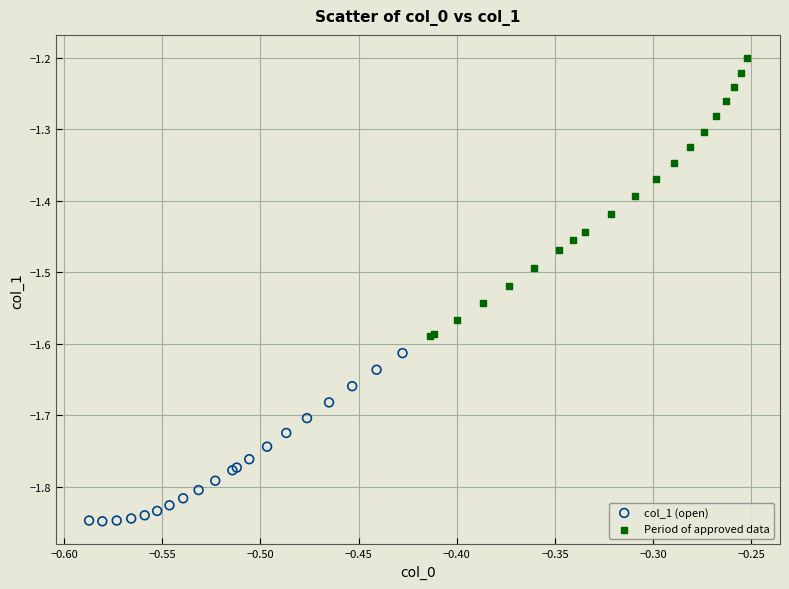

Which series contains the lowest Y value?

col_1 (open)